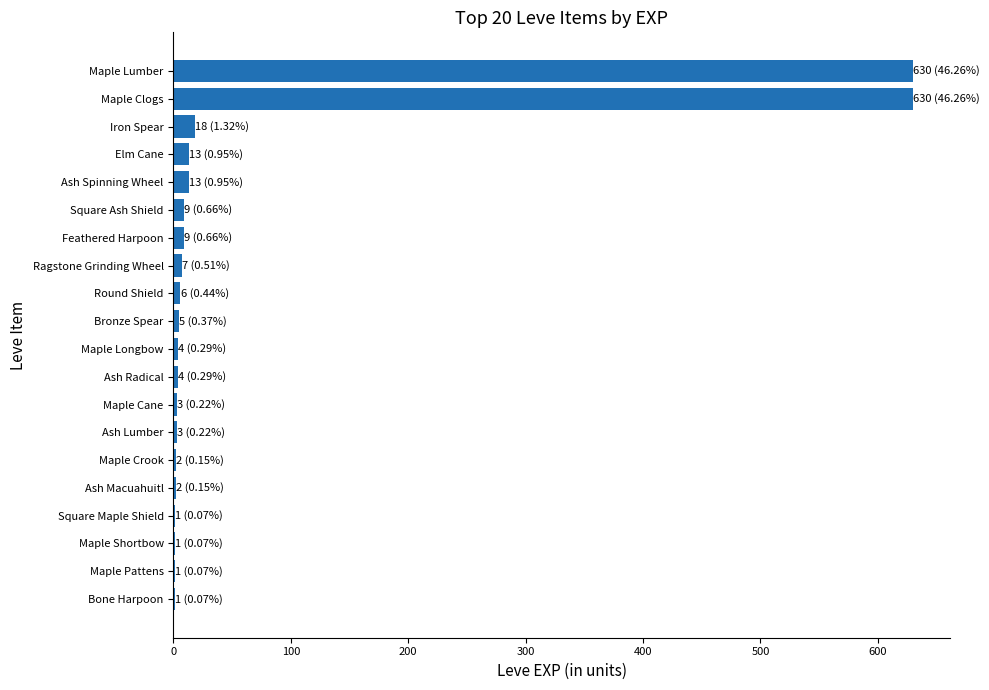

Which has a higher value, Iron Spear or Ash Lumber?

Iron Spear